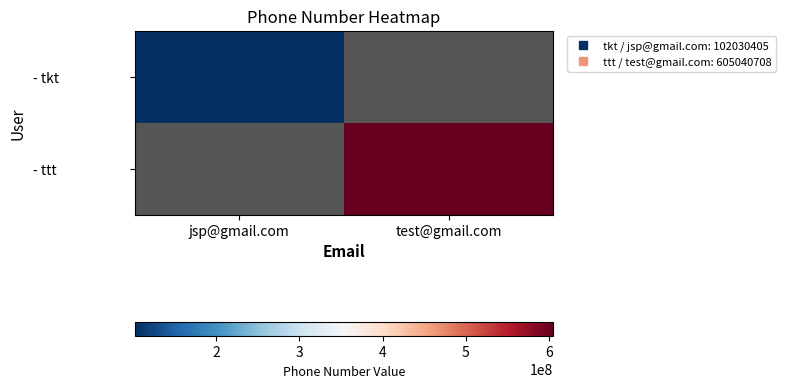

Which category has the lowest value across all series?

jsp@gmail.com